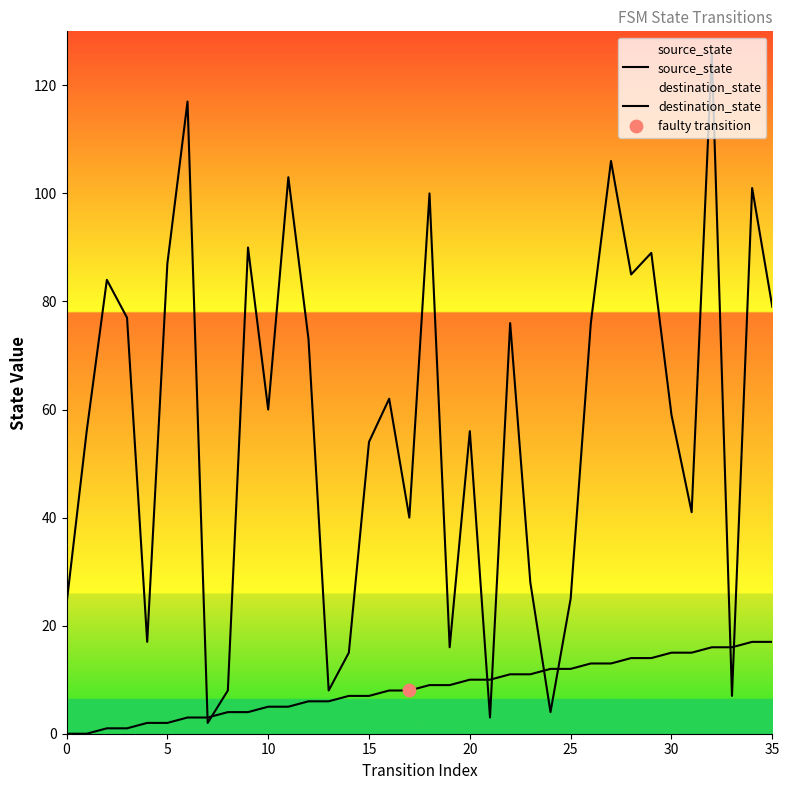

At which category is the sum across all series the highest?

32